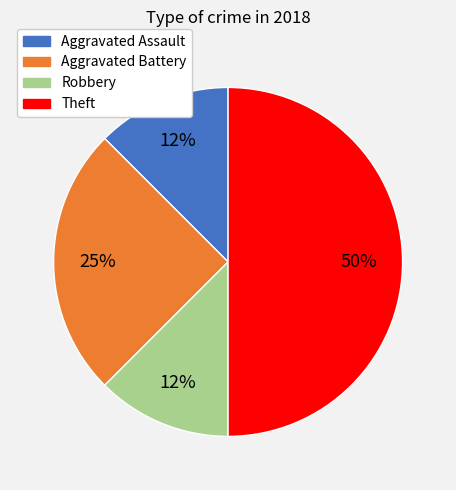

To the nearest percent, what is the average slice percentage?

25%